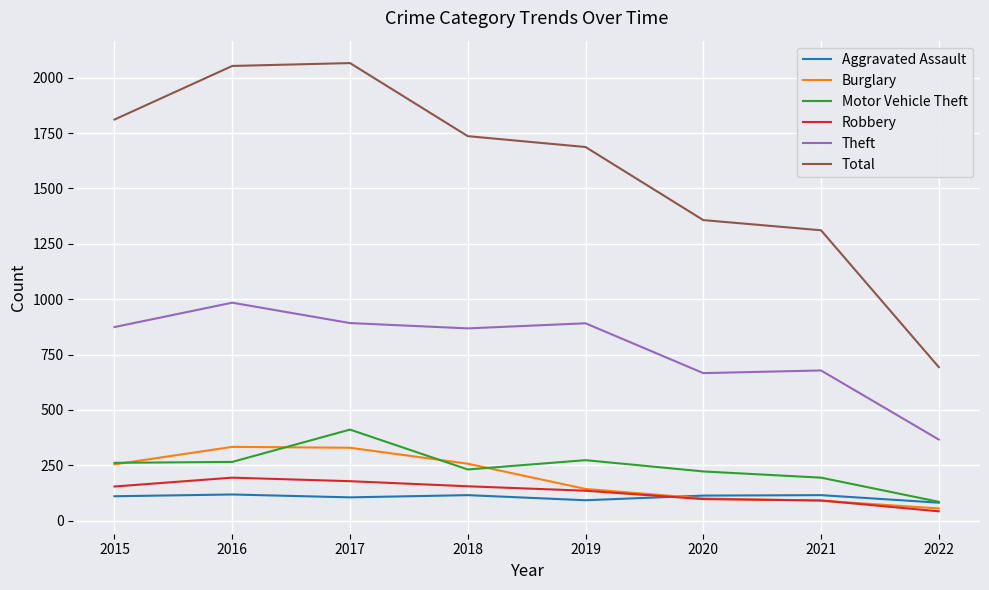

What is the lowest value of the Aggravated Assault series?

81